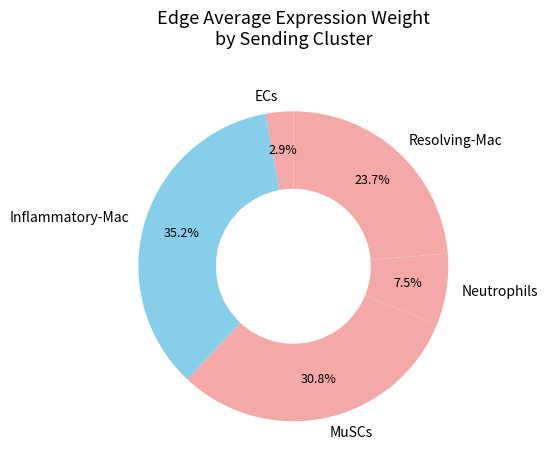

True or false: ECs accounts for 3% of the total.

True